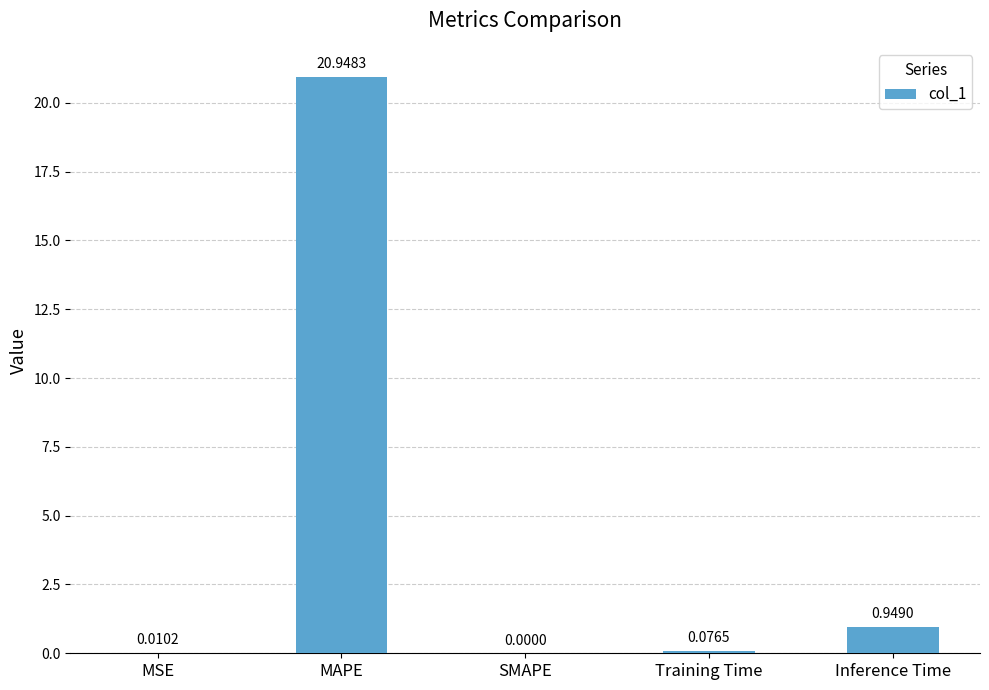

What is the sum of the values at MAPE and Training Time?

21.0